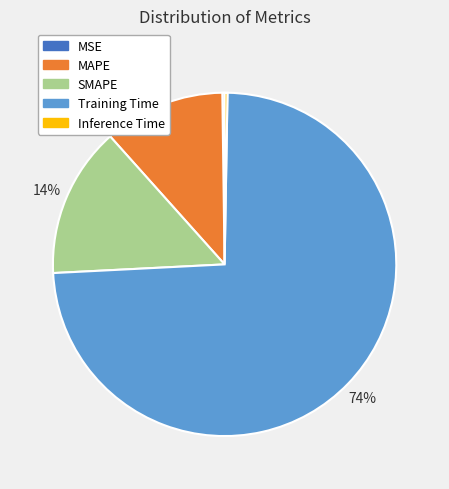

Is Training Time the majority of the pie?

Yes